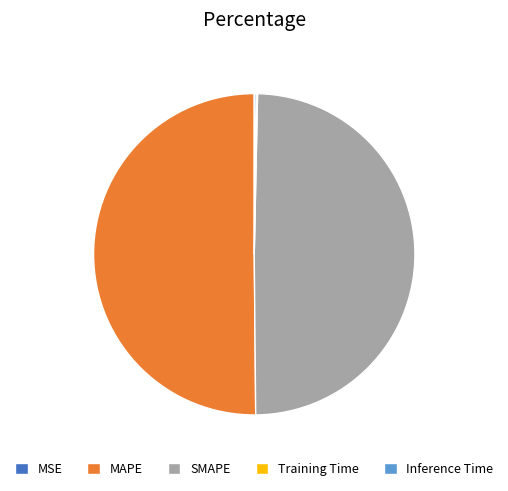

Which slice is the largest?

MAPE